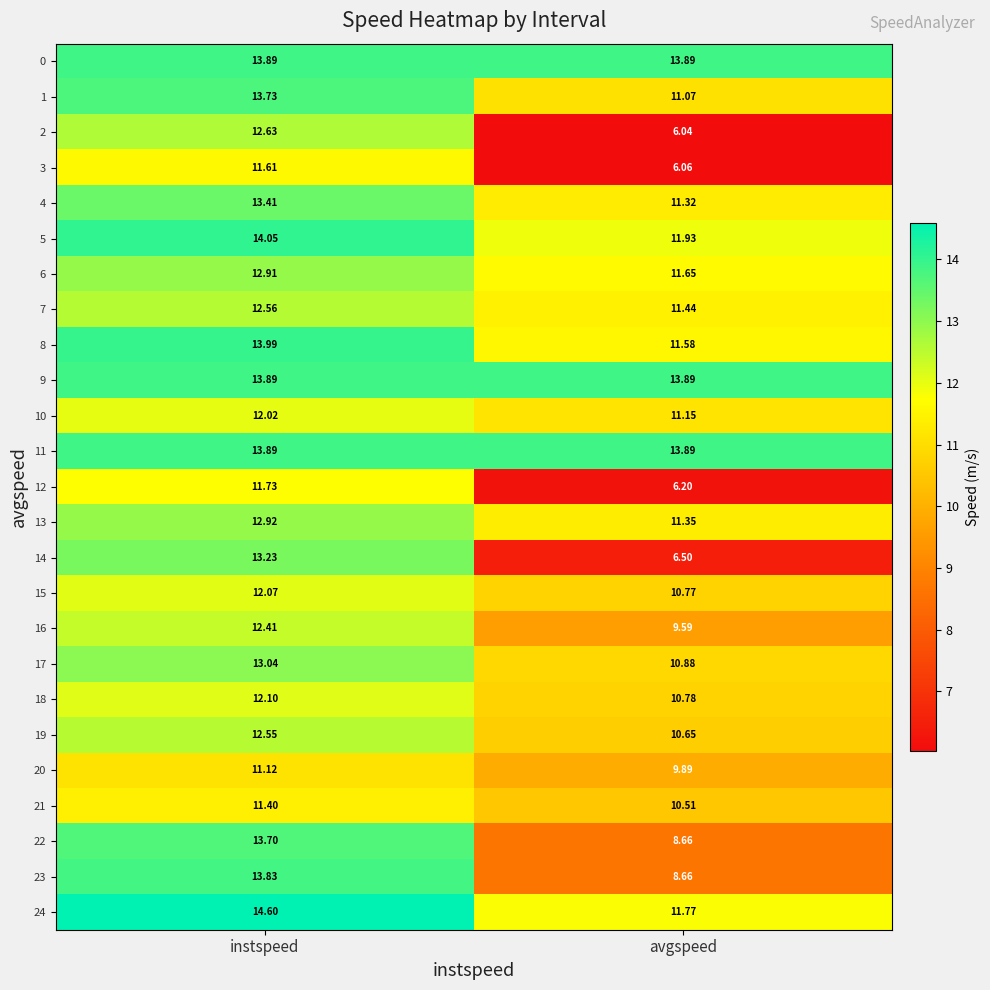

At which category is the sum across all series the highest?

instspeed